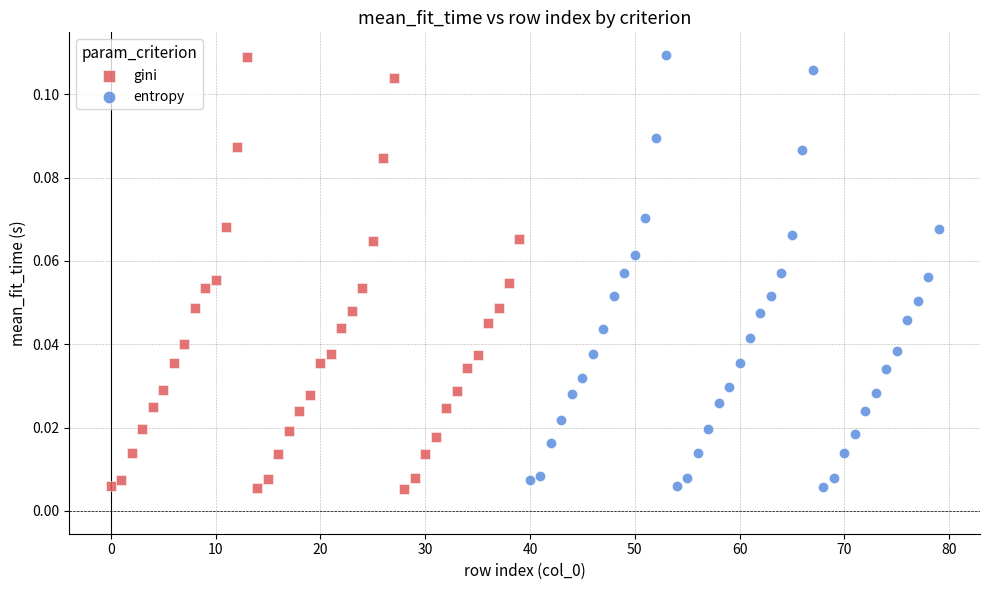

What are all the series names shown in the legend?

gini, entropy